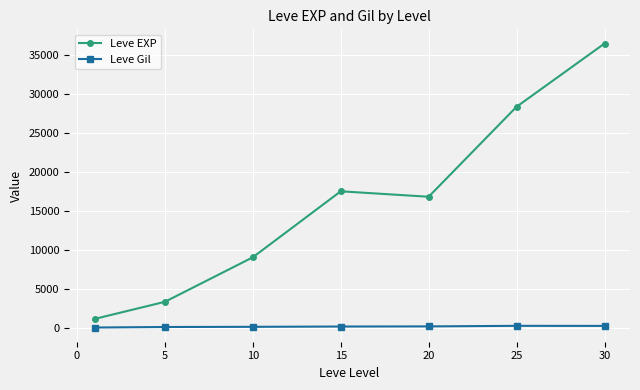

What is the difference between the maximum and minimum values in the Leve EXP series?

35279.2